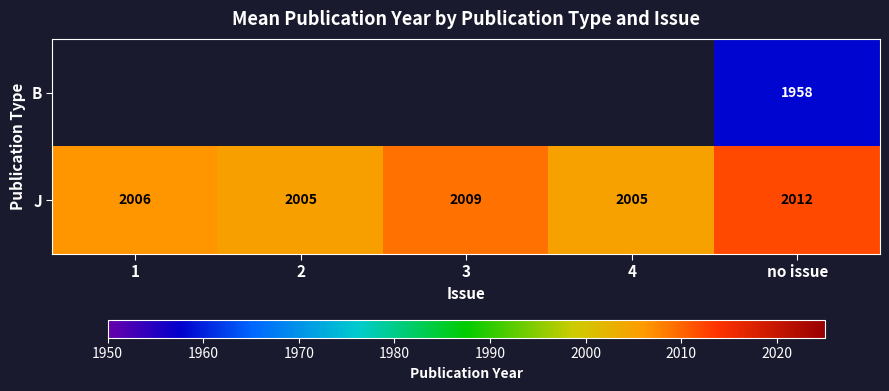

Read the J value at 4.

2005